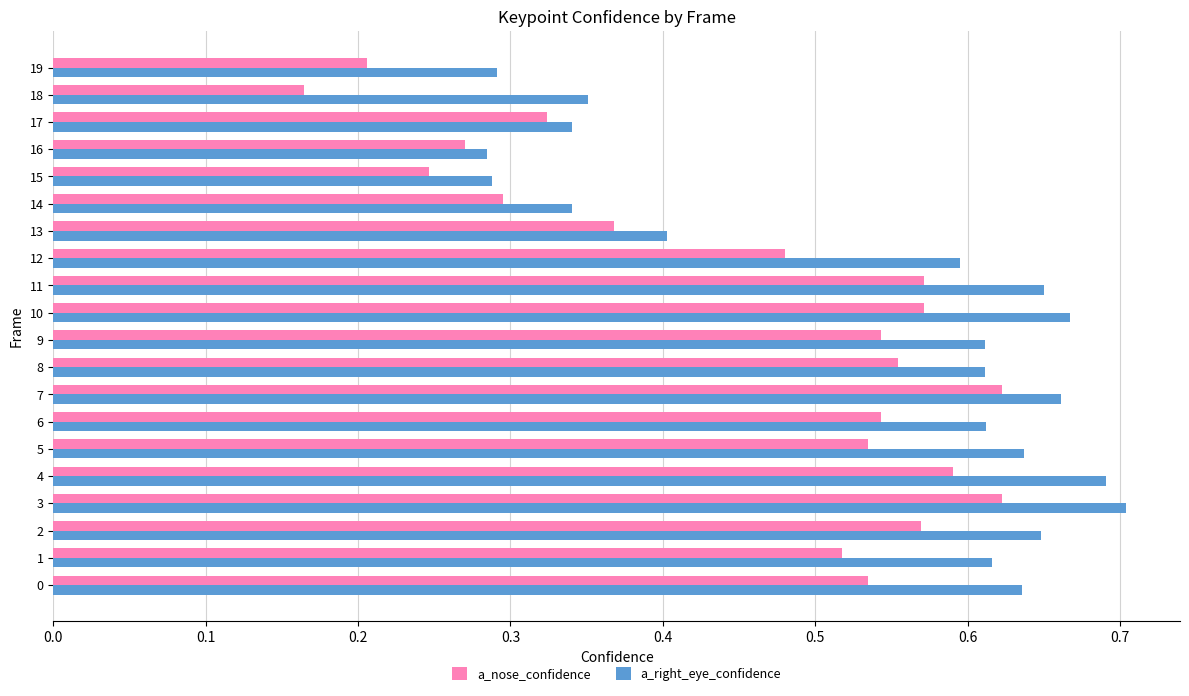

Which category has the lowest value across all series?

18